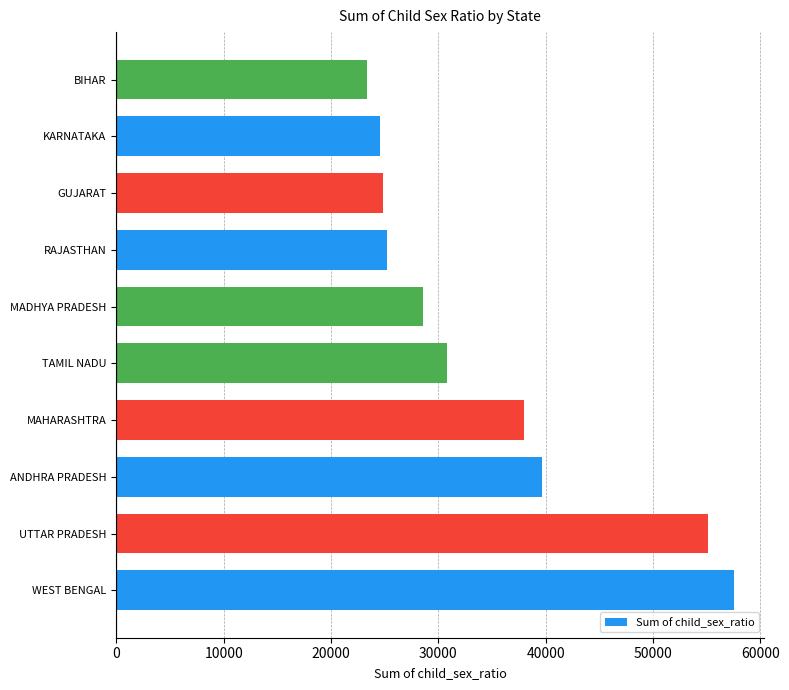

What is the difference between the values at TAMIL NADU and GUJARAT?

5985